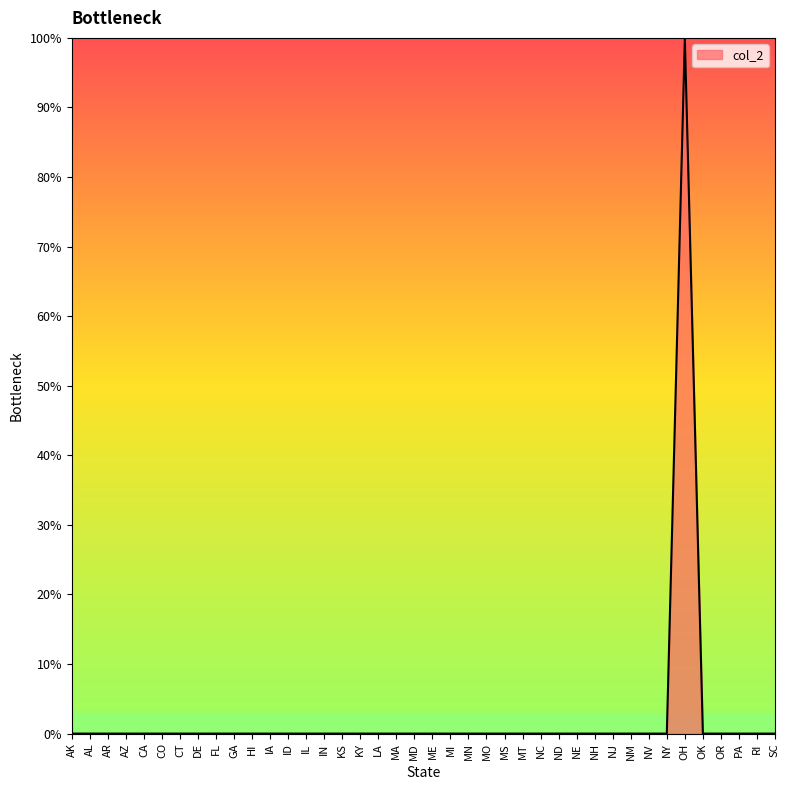

Does the chart have visible grid lines?

No